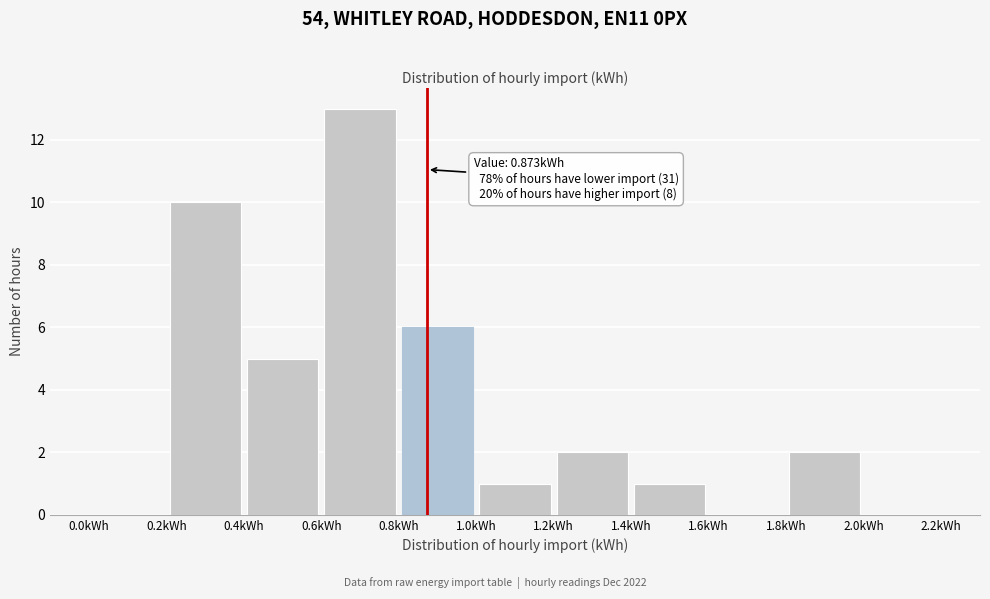

Over which range of the x-axis is the bar tallest?

0.6 to 0.8